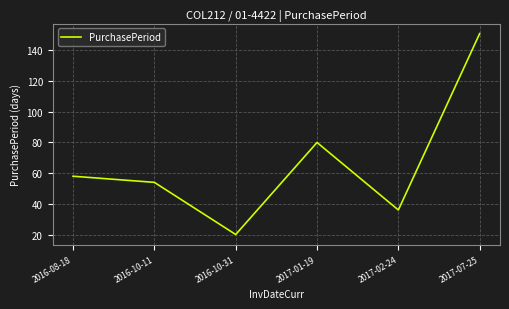

What value does the data have at 2016-10-11?

54